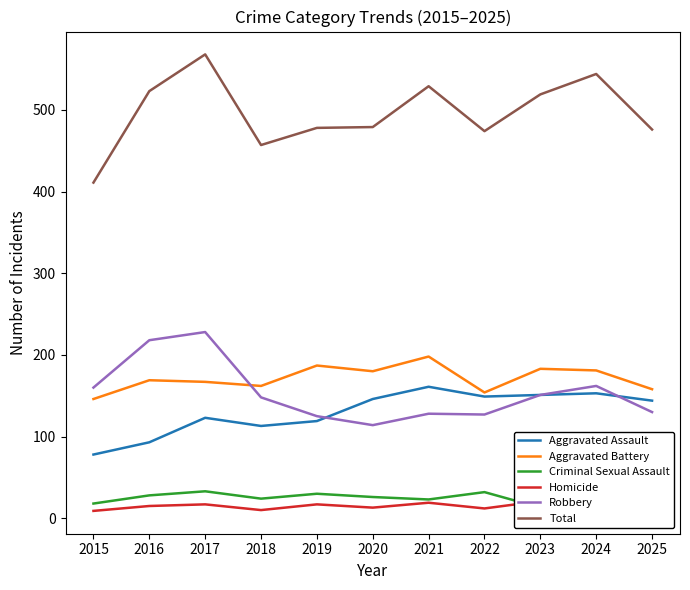

What is the value of the Criminal Sexual Assault point at the 10th from the left?

22